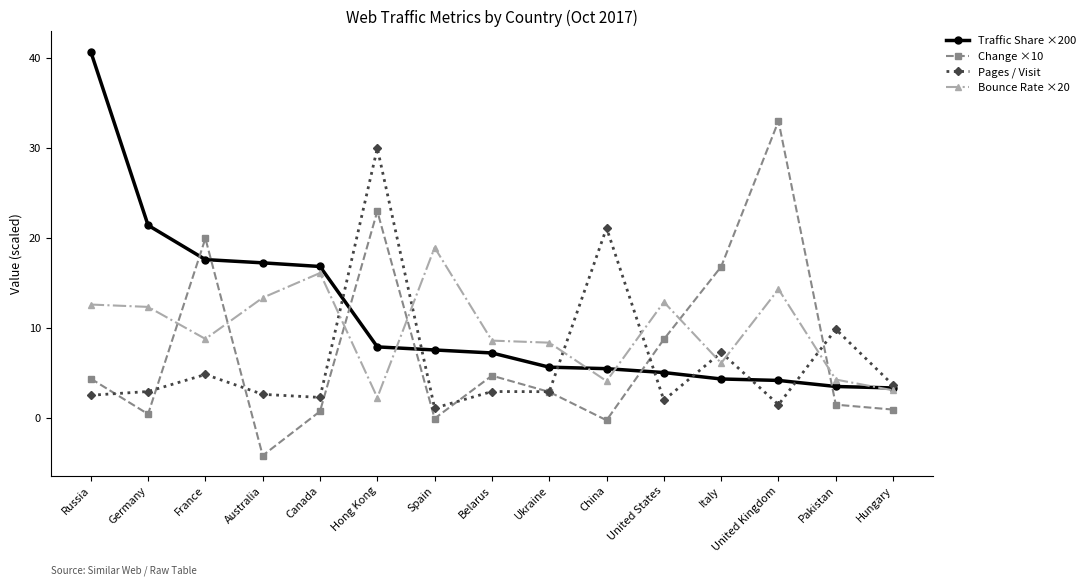

At which label does Change ×10 first exceed 2?

Russia